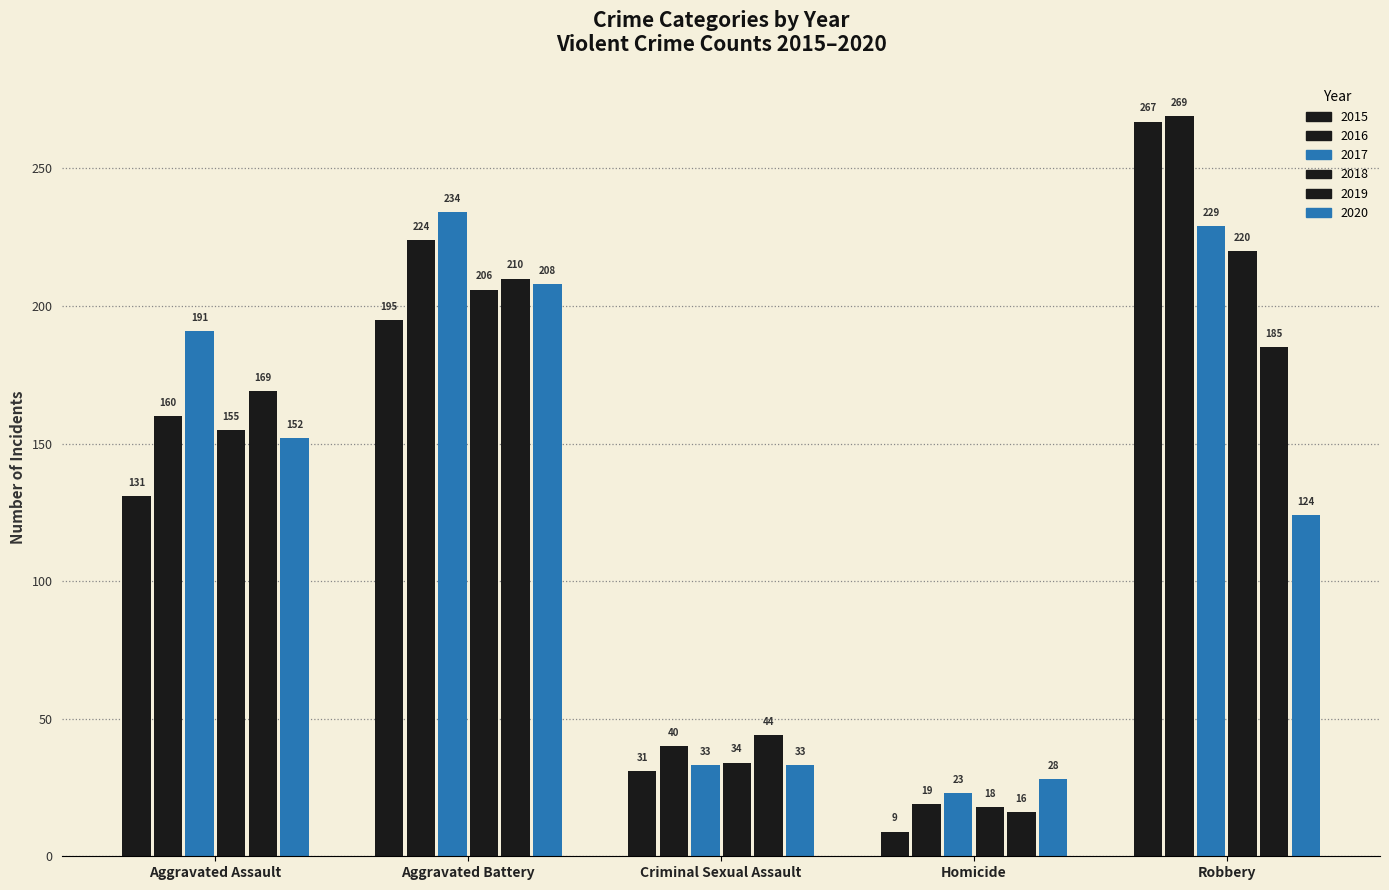

How many bars are there in total?

30